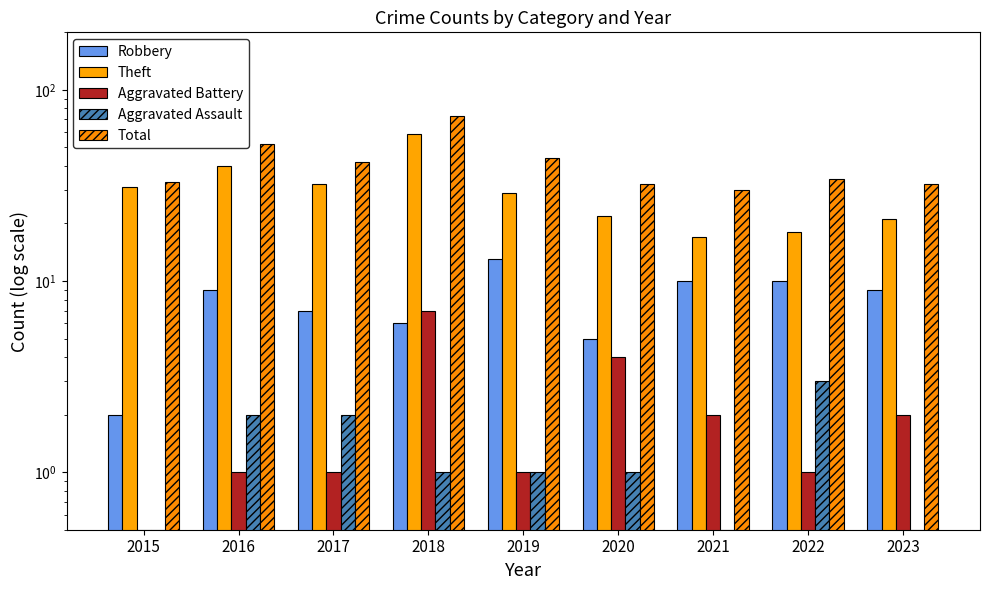

At which label is Theft closest to 38?

2016